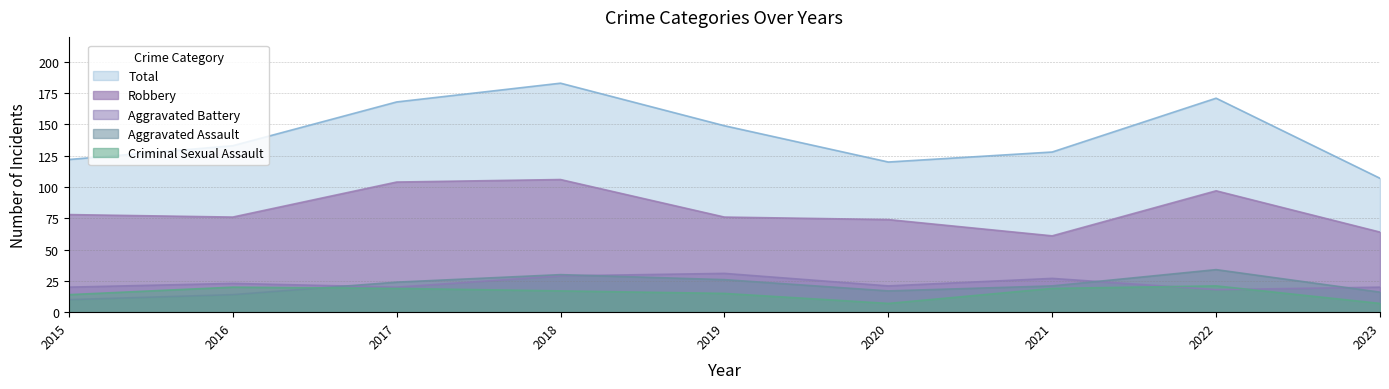

Which category has the highest value in the Robbery series?

2018